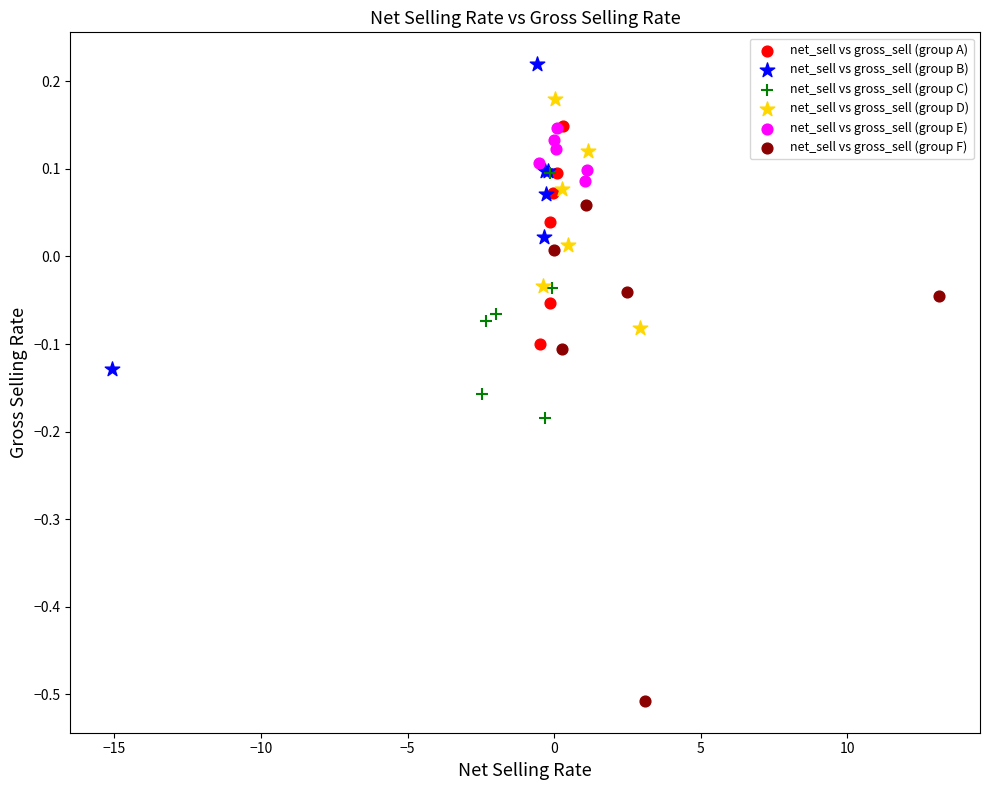

Which series reaches the minimum Y coordinate?

net_sell vs gross_sell (group F)